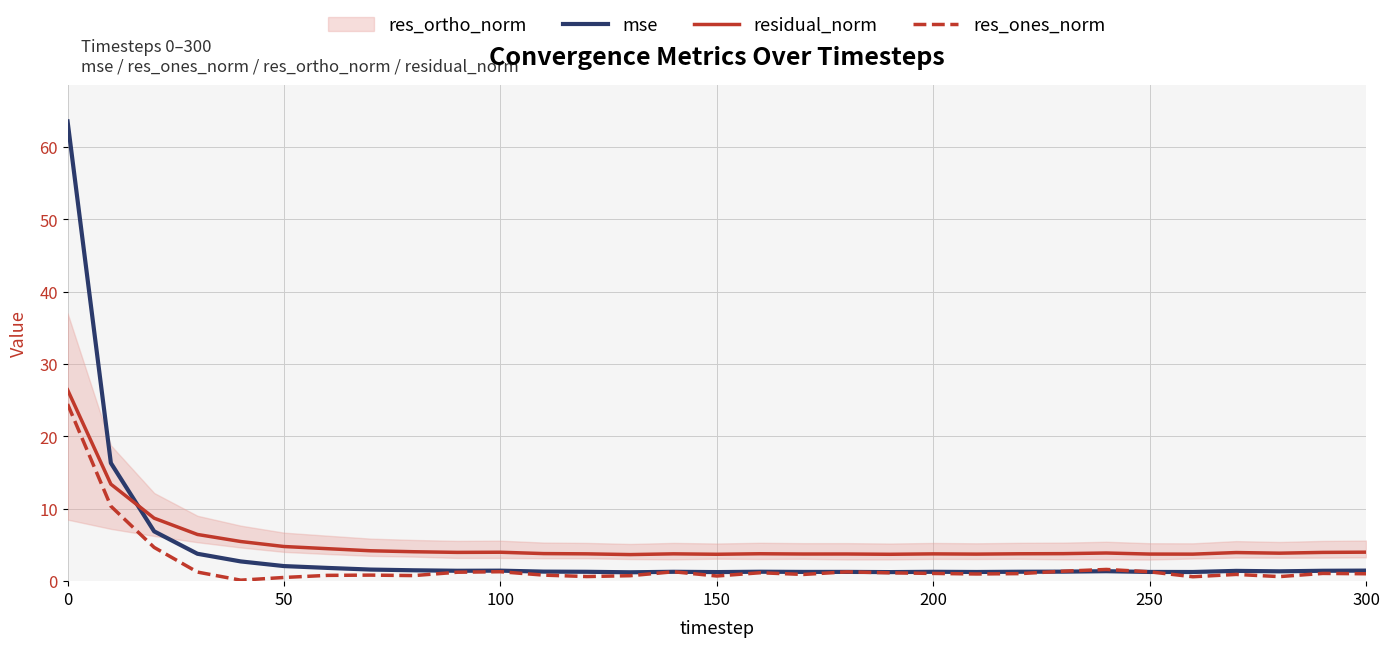

What is the maximum value for mse?

63.5